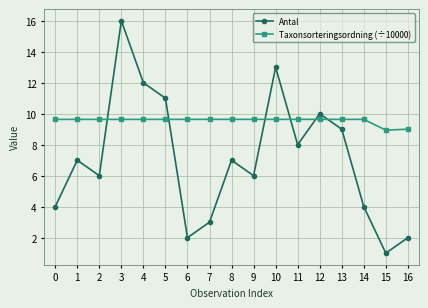

What is the sum of the Taxonsorteringsordning (÷10000) values at 15 and 3?

18.6